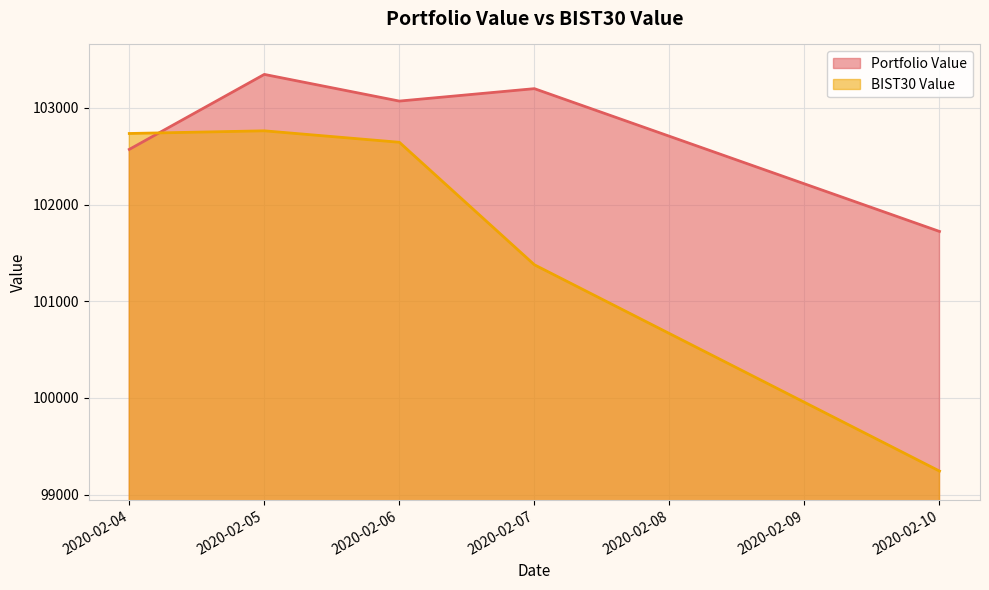

Rank the series at 2020-02-06 from lowest to highest value.

BIST30 Value, Portfolio Value